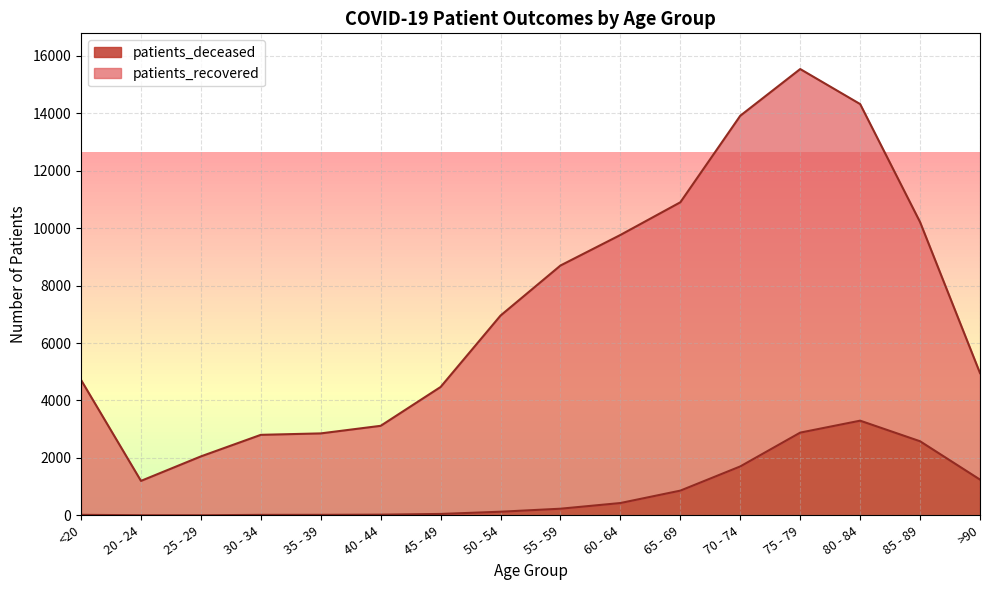

The patients_recovered series shows 23533 at 75 - 79. True or false?

False